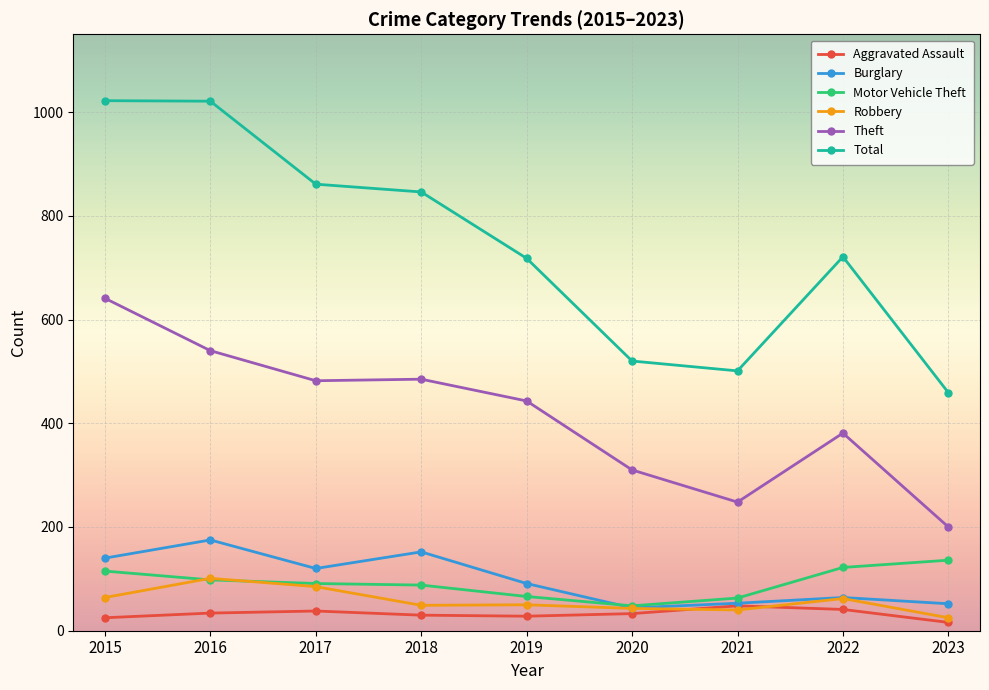

At which category does Burglary reach its first local peak?

2016